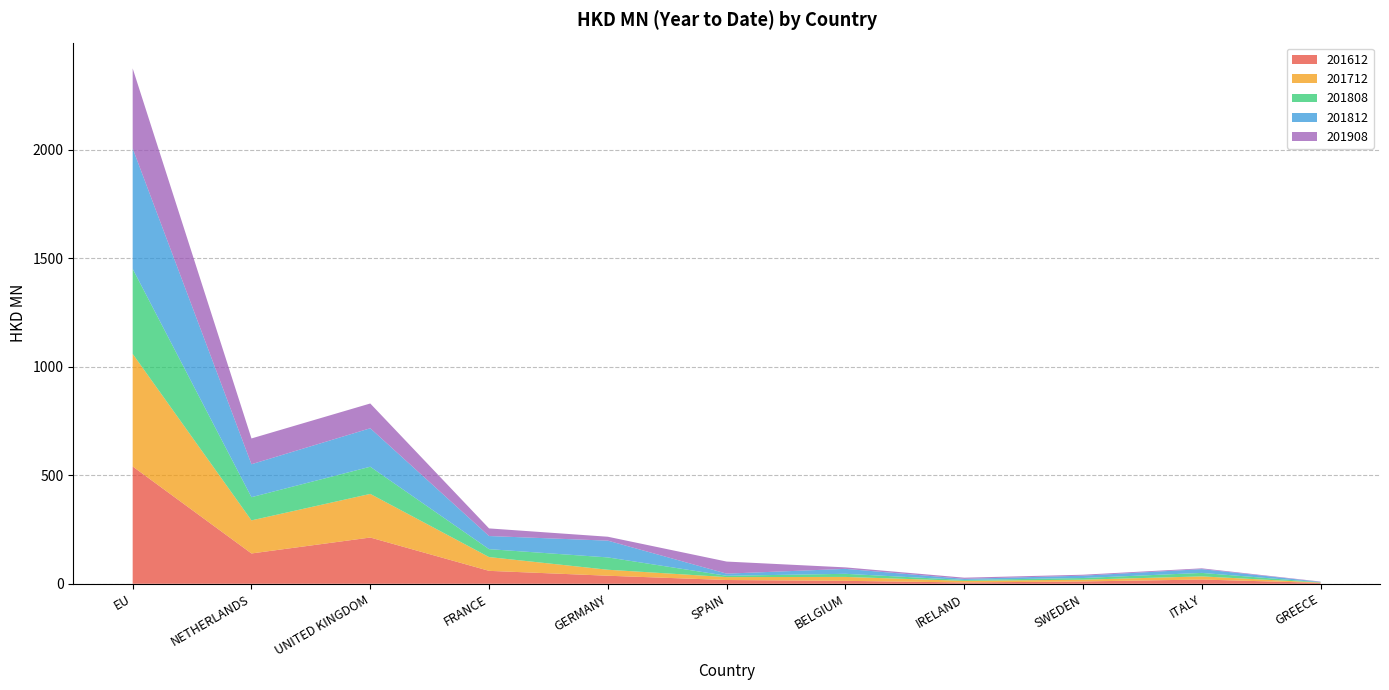

Reading right to left, list all the values displayed in this chart.

201612: GREECE=4.0	ITALY=19.6	SWEDEN=10.7	IRELAND=6.1	BELGIUM=13.6	SPAIN=17.4	GERMANY=37.1	FRANCE=59.6	UNITED KINGDOM=213.2	NETHERLANDS=139.8	EU=540.8
201712: GREECE=1.5	ITALY=14.5	SWEDEN=8.2	IRELAND=7.4	BELGIUM=18.0	SPAIN=13.4	GERMANY=27.6	FRANCE=63.5	UNITED KINGDOM=201.1	NETHERLANDS=152.5	EU=518.9
201808: GREECE=1.2	ITALY=16.1	SWEDEN=7.7	IRELAND=4.2	BELGIUM=14.4	SPAIN=6.2	GERMANY=56.9	FRANCE=36.6	UNITED KINGDOM=125.3	NETHERLANDS=107.0	EU=391.9
201812: GREECE=1.9	ITALY=17.4	SWEDEN=10.7	IRELAND=5.1	BELGIUM=22.8	SPAIN=9.8	GERMANY=77.2	FRANCE=60.5	UNITED KINGDOM=177.3	NETHERLANDS=151.8	EU=555.1
201908: GREECE=1.4	ITALY=3.7	SWEDEN=4.4	IRELAND=5.3	BELGIUM=6.9	SPAIN=55.7	GERMANY=18.0	FRANCE=35.1	UNITED KINGDOM=114.2	NETHERLANDS=118.8	EU=369.0